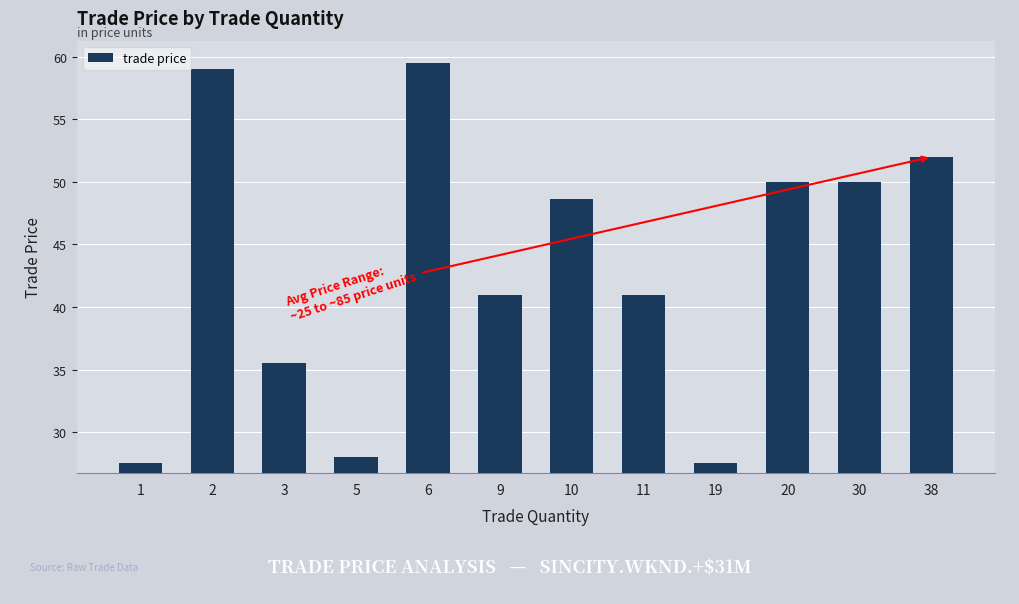

What is the minimum value shown in the chart?

27.6